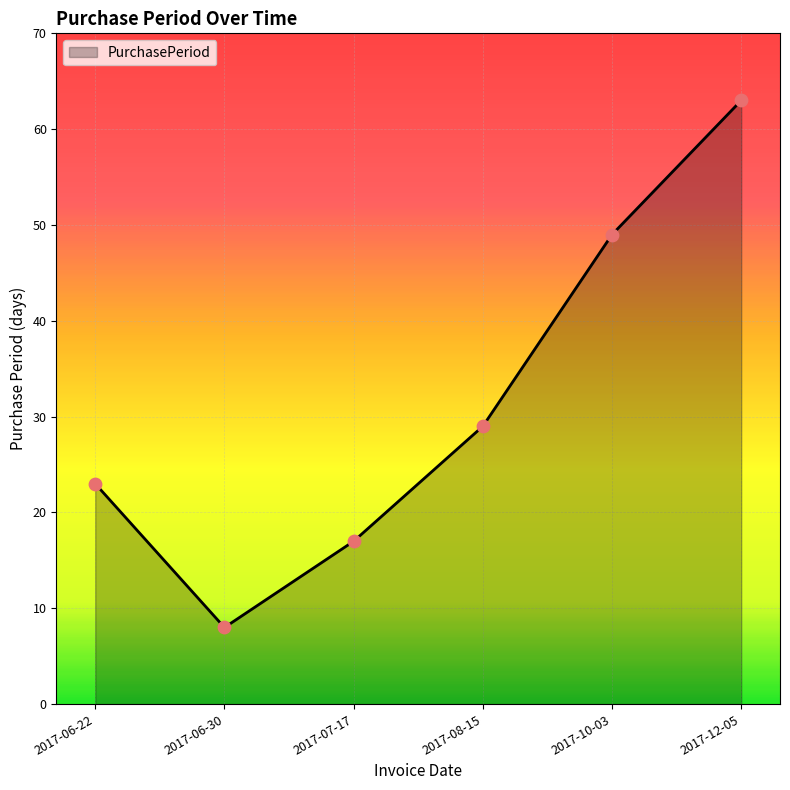

Approximately how many times larger is the value at 2017-10-03 compared to 2017-07-17?

2.9